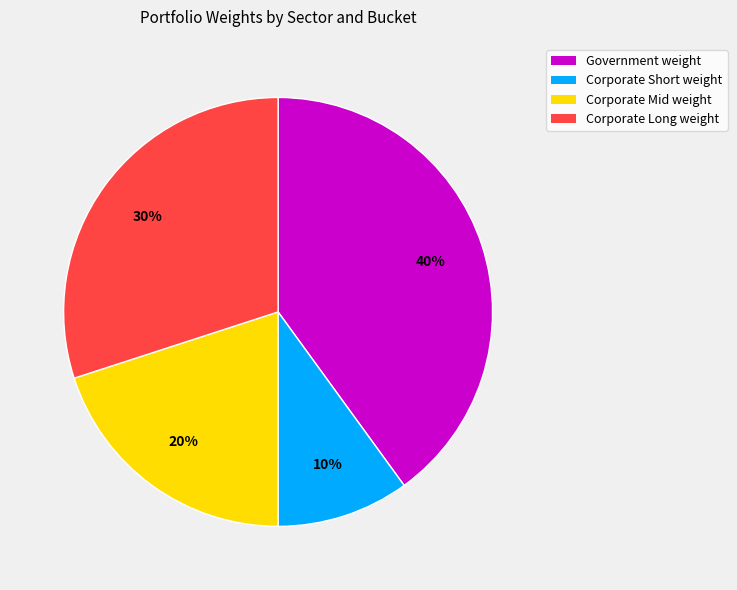

To the nearest percent, what is the difference between the largest and smallest slice percentages?

30%